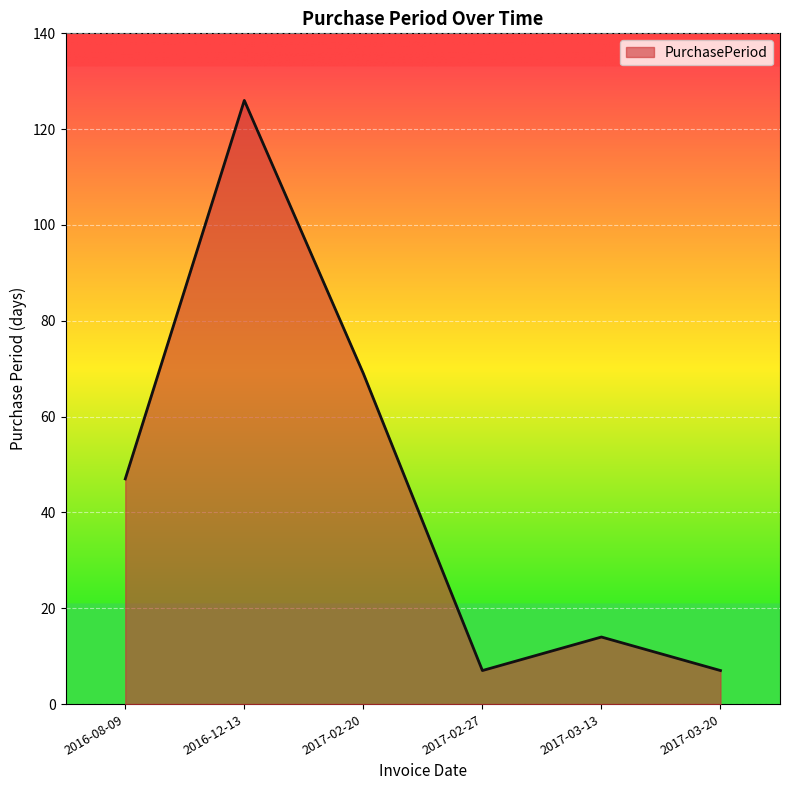

True or false: the data shows 14 at 2017-03-13.

True